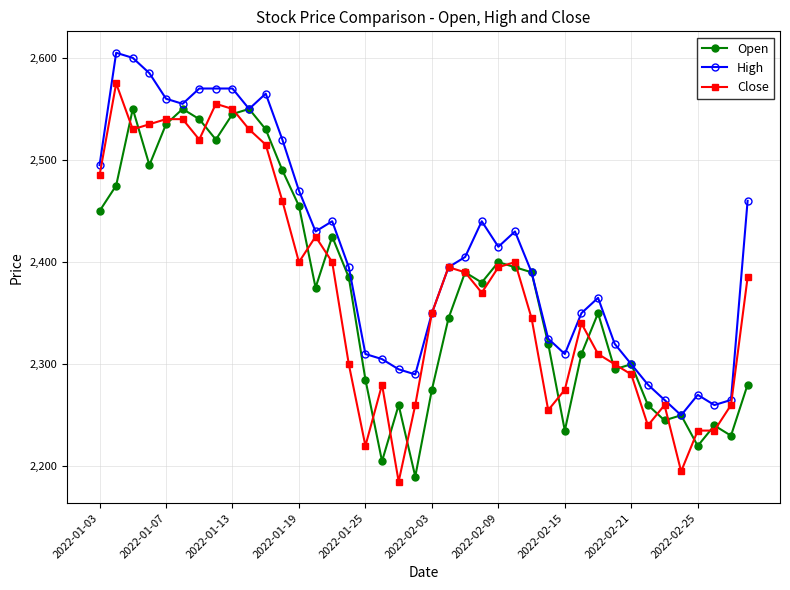

Which series has the largest range (max minus min)?

Close